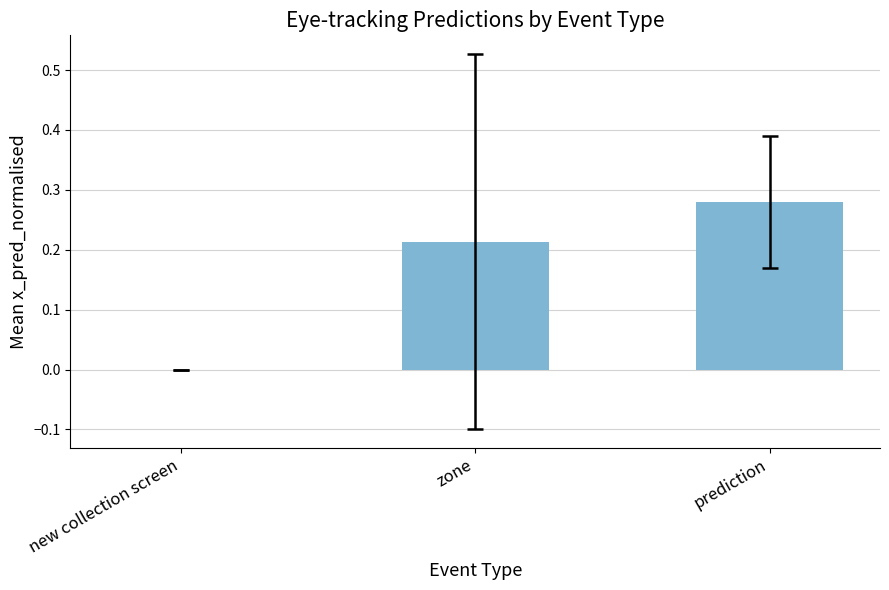

How many data points are above 0?

2